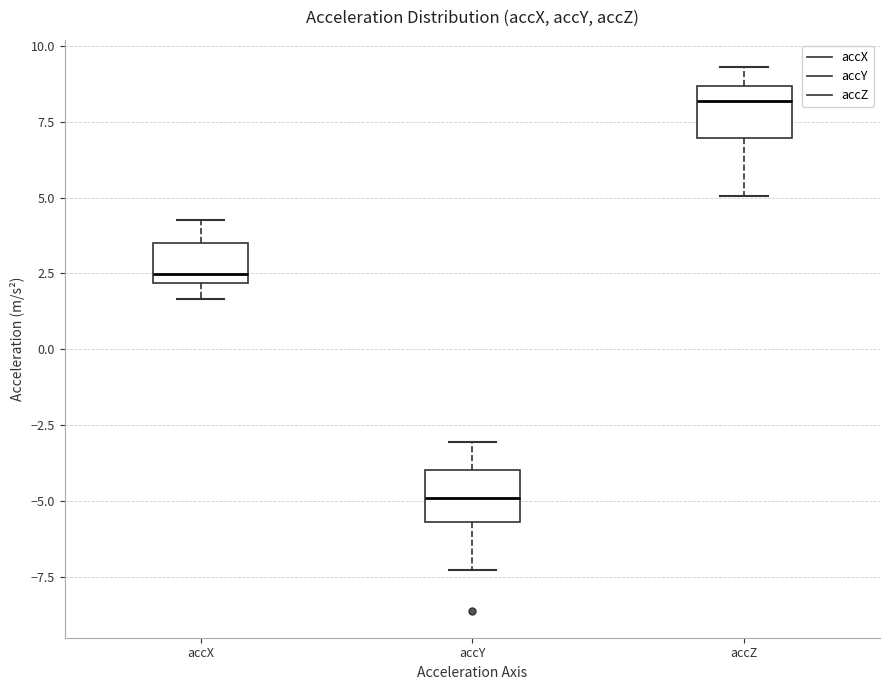

Reading left to right, transcribe this box plot: for each box, give where its median line is, the range the box spans, and where its two whiskers end, as read against the y-axis. The values are not printed on the chart, so give them approximately, as read against the axis.

accX: median 2.5, box 2.0 to 3.5, whiskers 1.5 to 4.5
accY: median -5.0, box -5.5 to -4.0, whiskers -7.5 to -3.0
accZ: median 8.0, box 7.0 to 8.5, whiskers 5.0 to 9.5